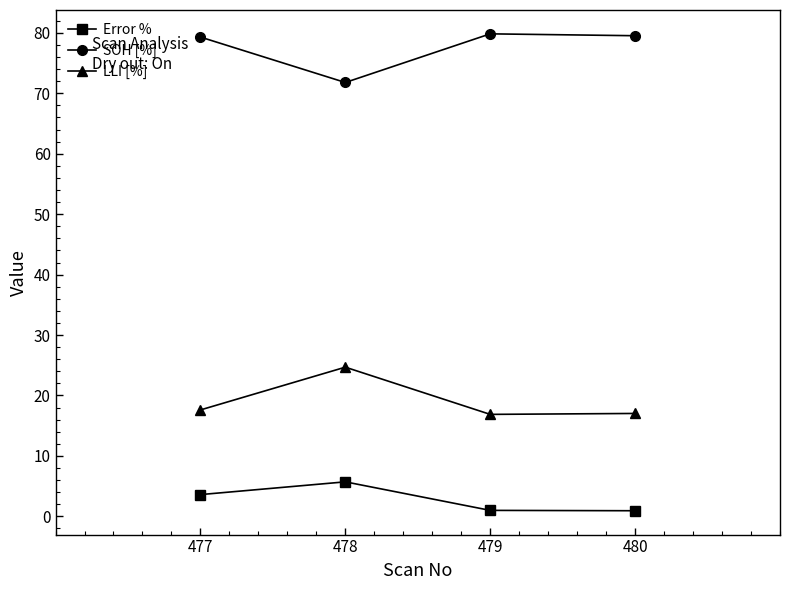

Is the value of SOH [%] at 480 greater than the value of Error % at 478?

Yes